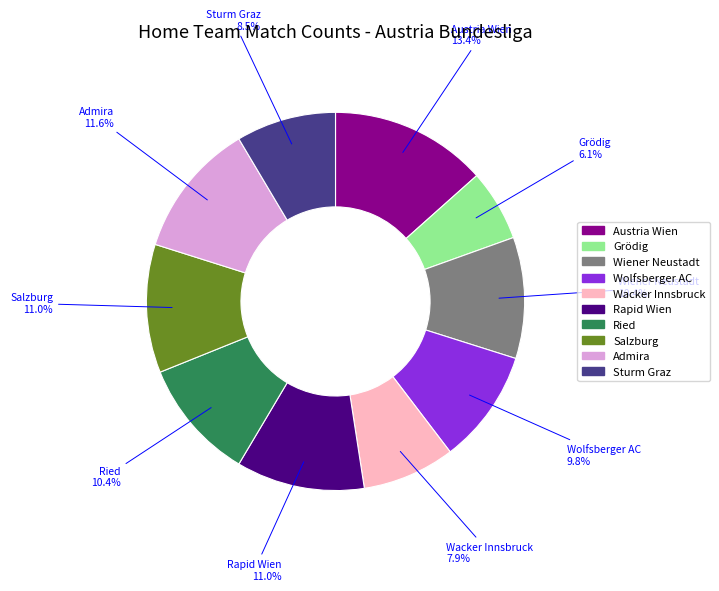

Is Wolfsberger AC the majority of the pie?

No